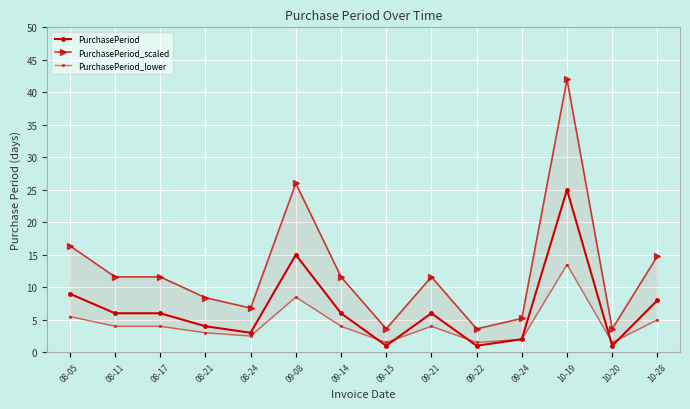

What is the smallest value displayed?

1.0